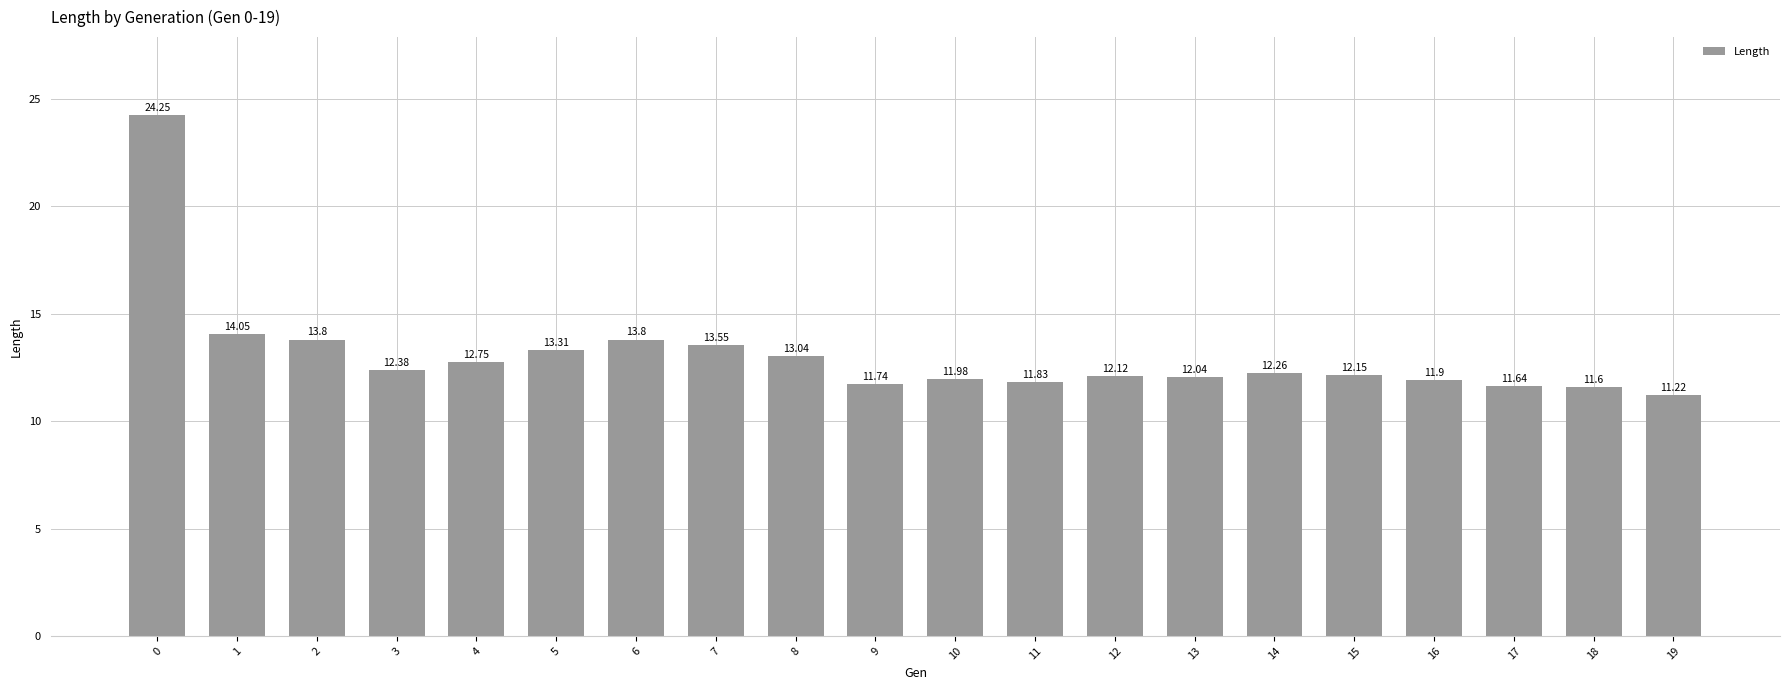

Between 4 and 7, which is larger?

7